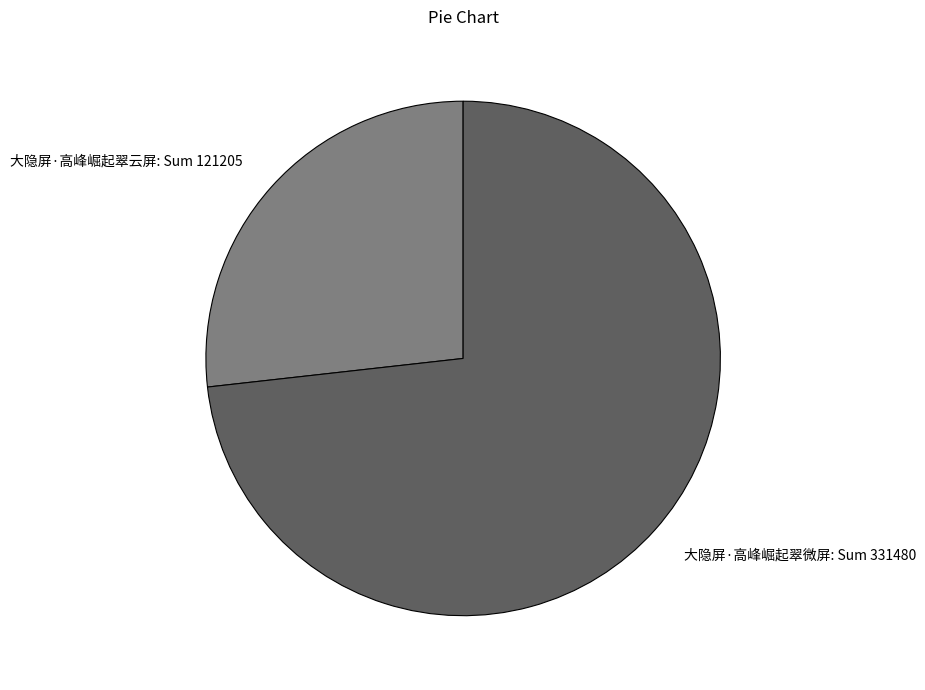

Which has a higher value, 大隐屏·高峰崛起翠微屏 or 大隐屏·高峰崛起翠云屏?

大隐屏·高峰崛起翠微屏